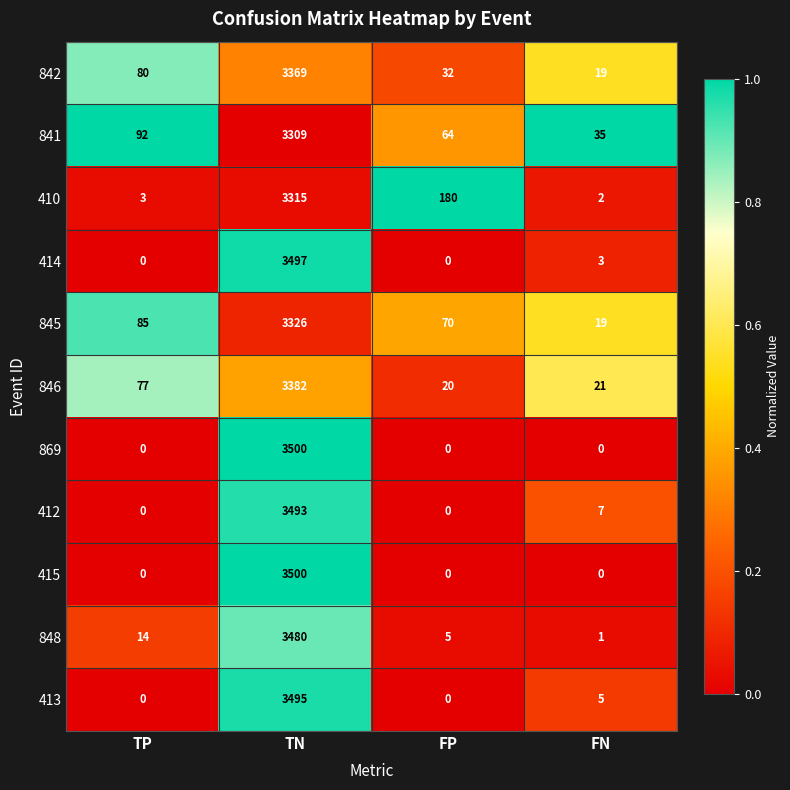

What is the maximum value shown in the chart?

3500